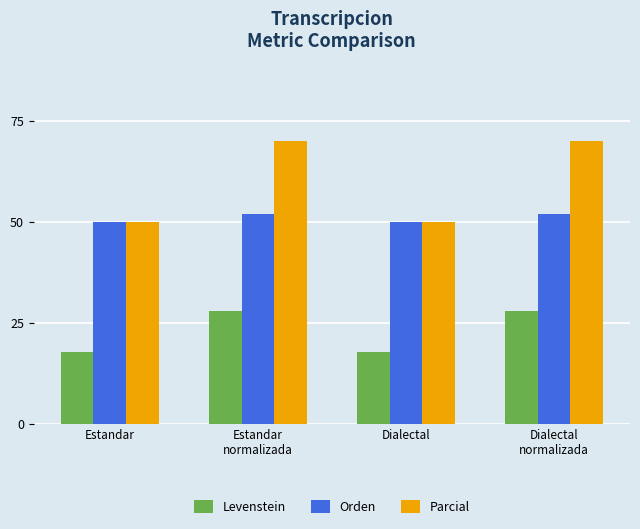

Reading left to right, what are all the values shown in this chart?

Levenstein: Estandar=17.6	Estandar
normalizada=28.0	Dialectal=17.6	Dialectal
normalizada=28.0
Orden: Estandar=50.0	Estandar
normalizada=51.9	Dialectal=50.0	Dialectal
normalizada=51.9
Parcial: Estandar=50.0	Estandar
normalizada=70.0	Dialectal=50.0	Dialectal
normalizada=70.0